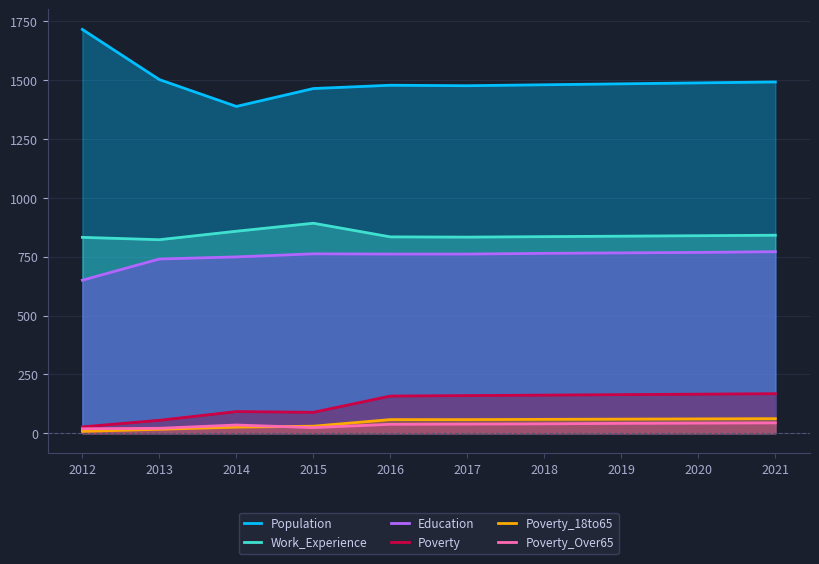

What is the average value of the Work_Experience series?

842